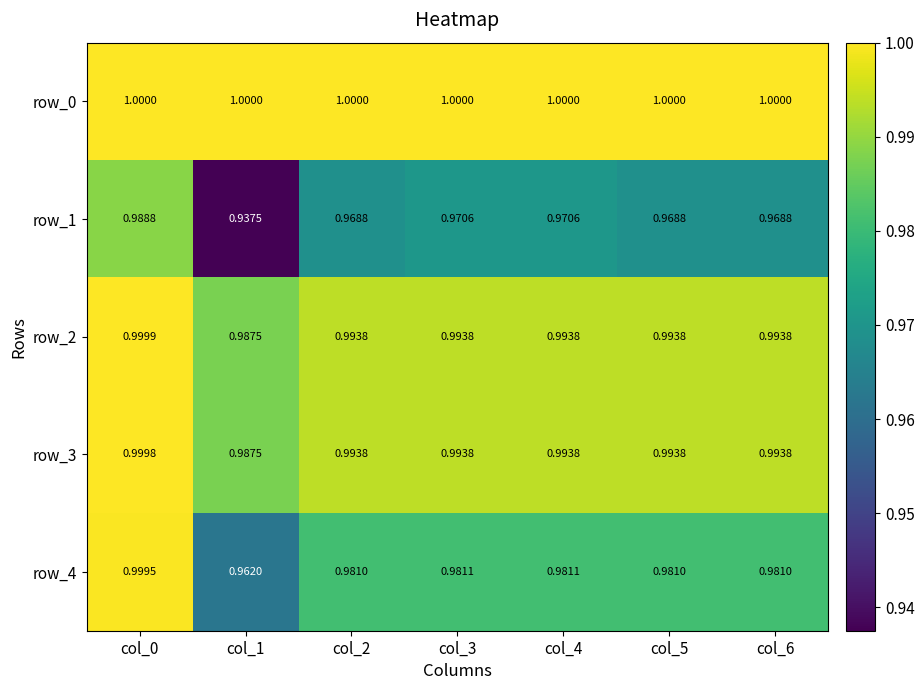

What is the average value of the row_1 series?

1.0